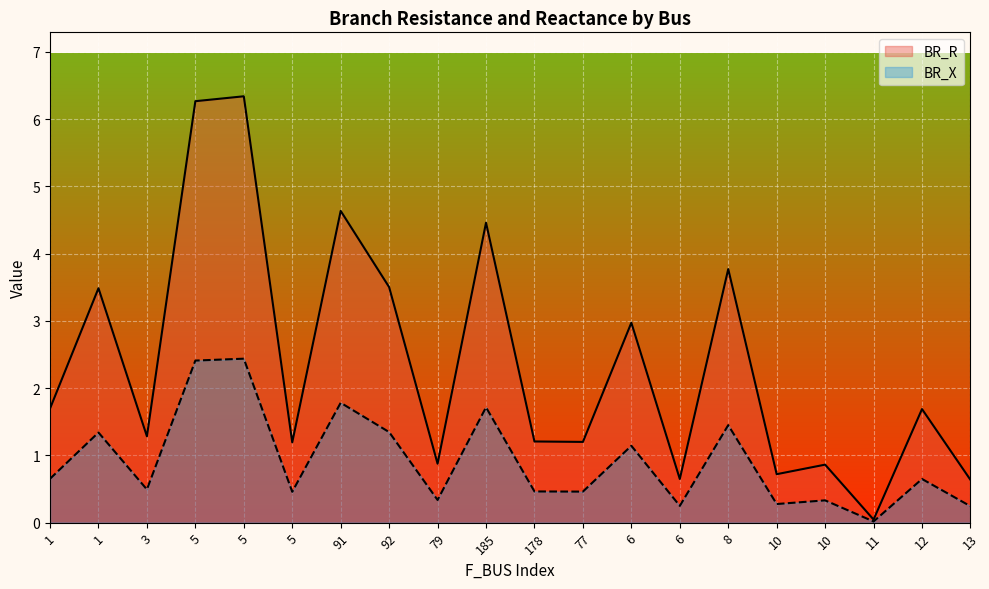

How many data points does each series have?

20